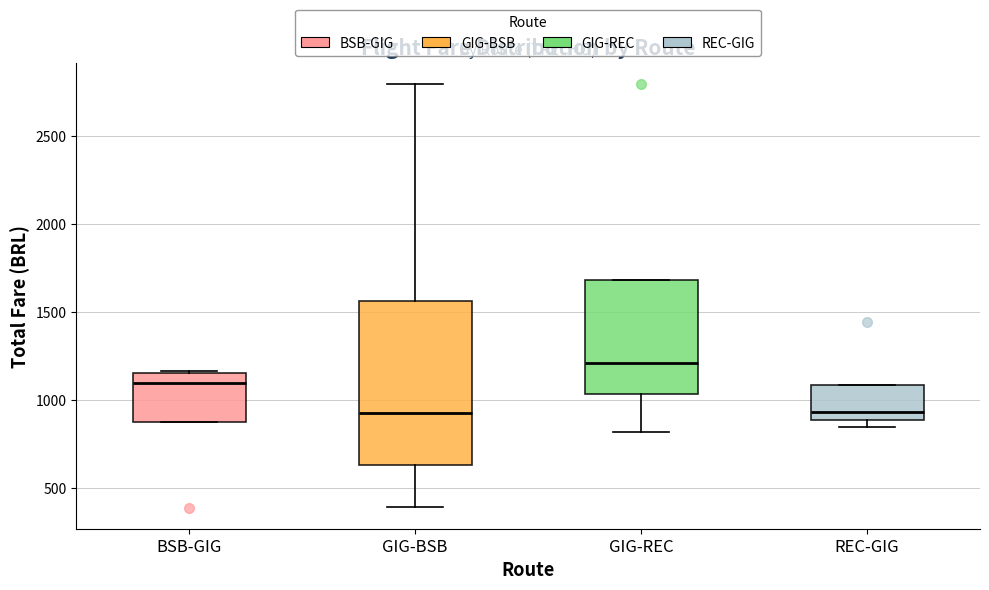

Which box is the tallest, from its lower edge to its upper edge?

GIG-BSB